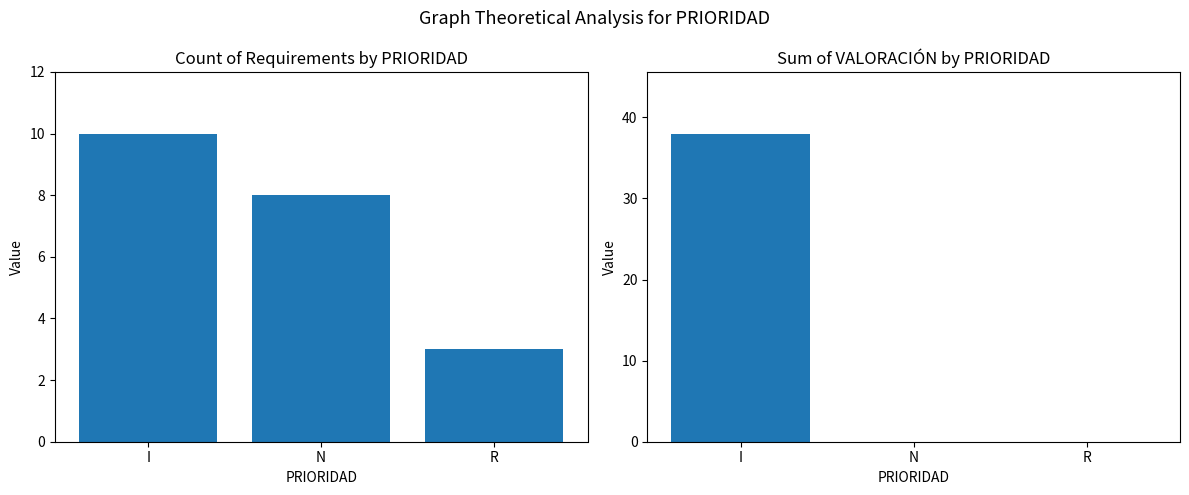

True or false: Count of Requirements has a value of 3 at R.

True